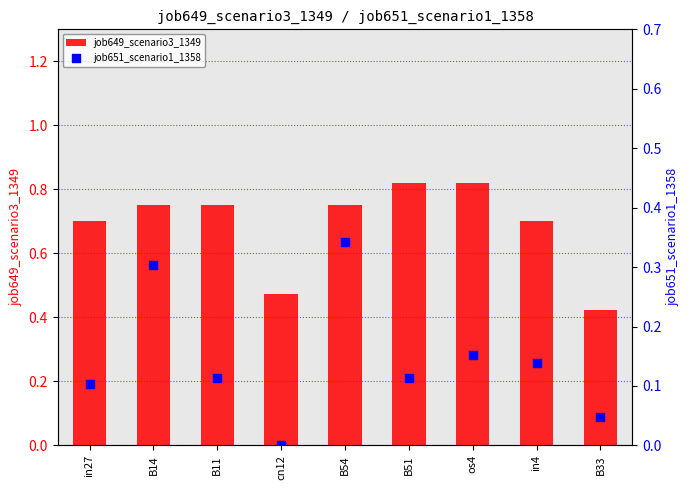

Which series reaches the minimum Y coordinate?

job651_scenario1_1358